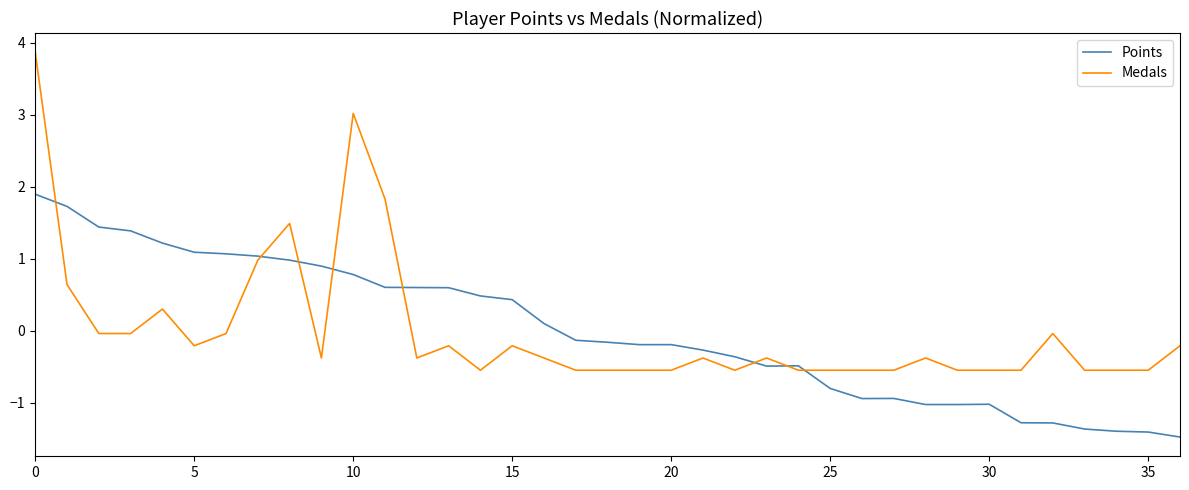

List the series in order of their peak value, lowest first.

Points, Medals